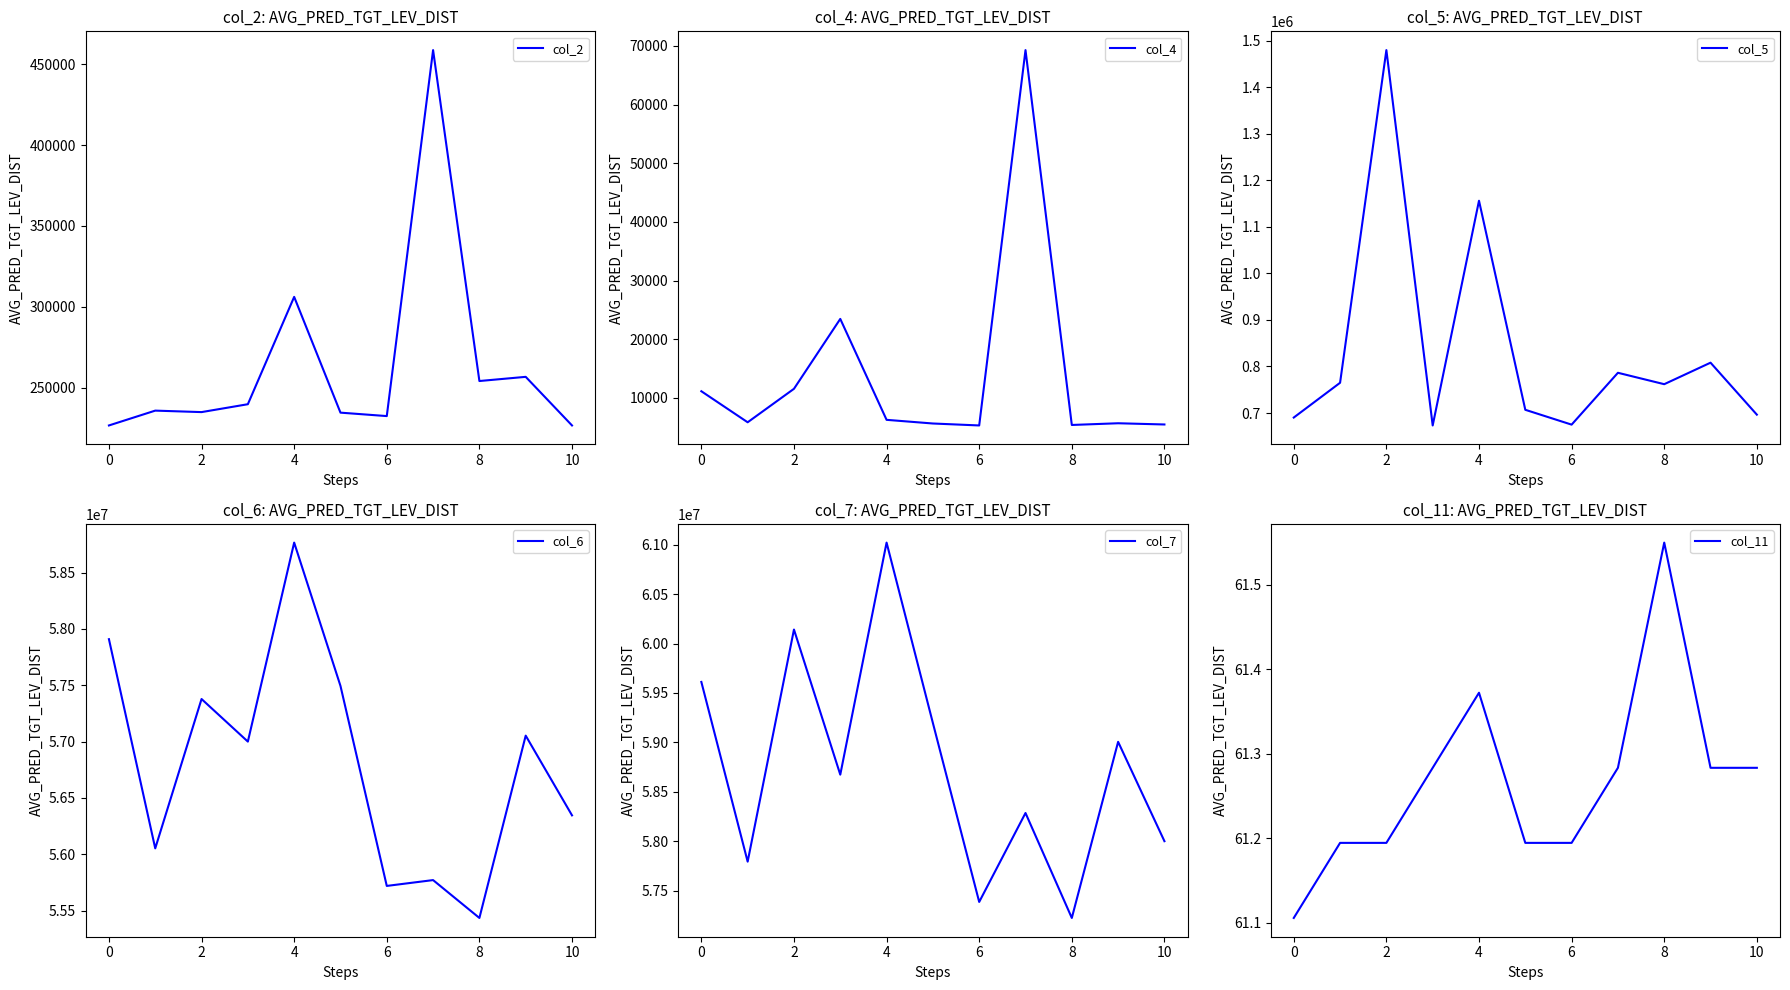

The value of col_2 at 10 is 321263. True or false?

False